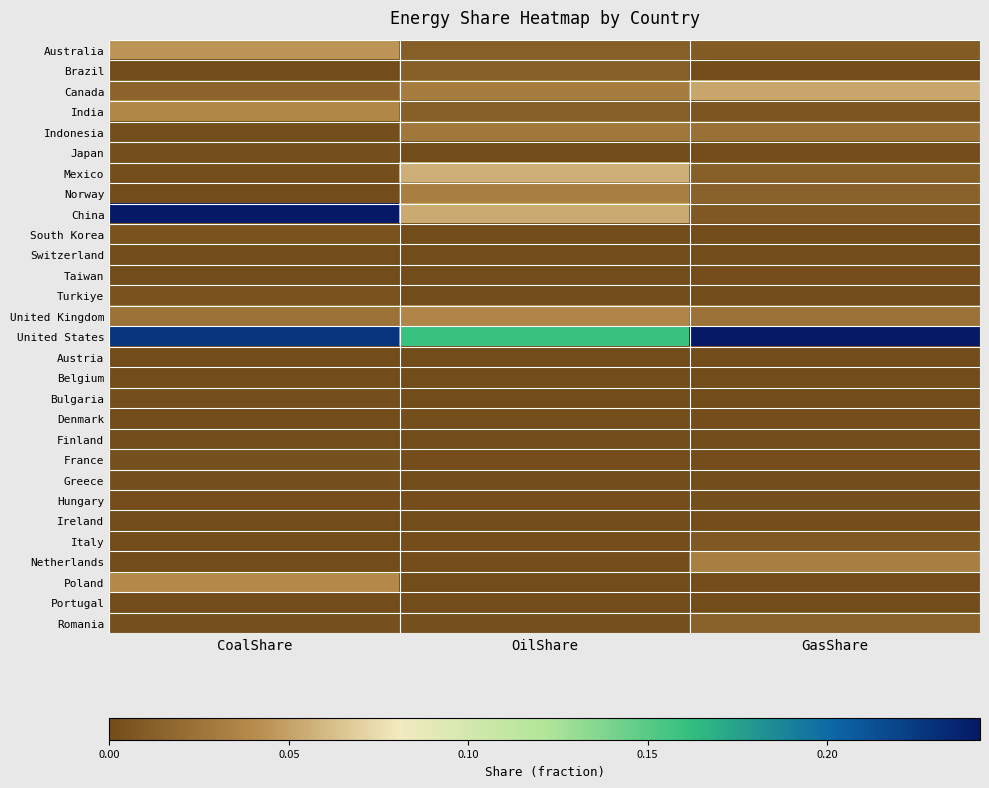

What is the total value across all series at GasShare?

0.5